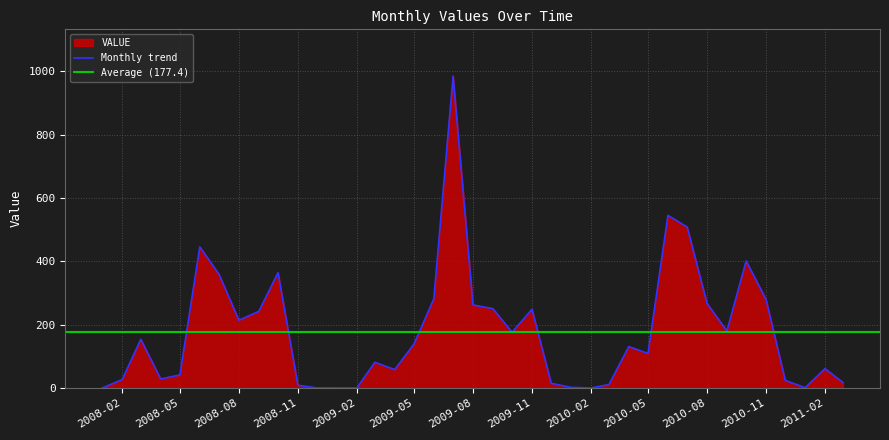

What is the label of the 25th point from the right?

2009-03